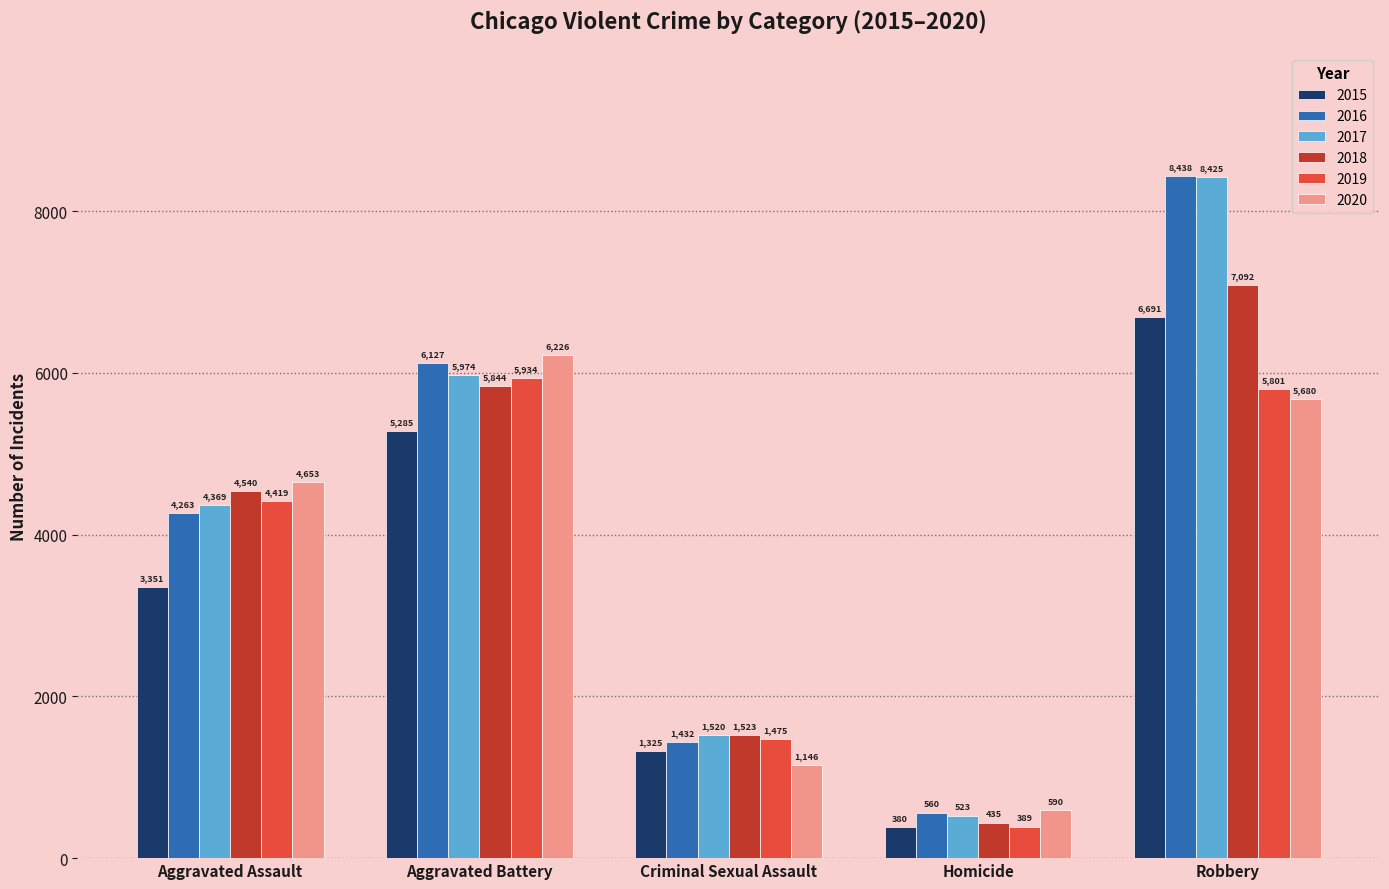

Between Aggravated Battery and Criminal Sexual Assault, which series saw the biggest shift?

2020